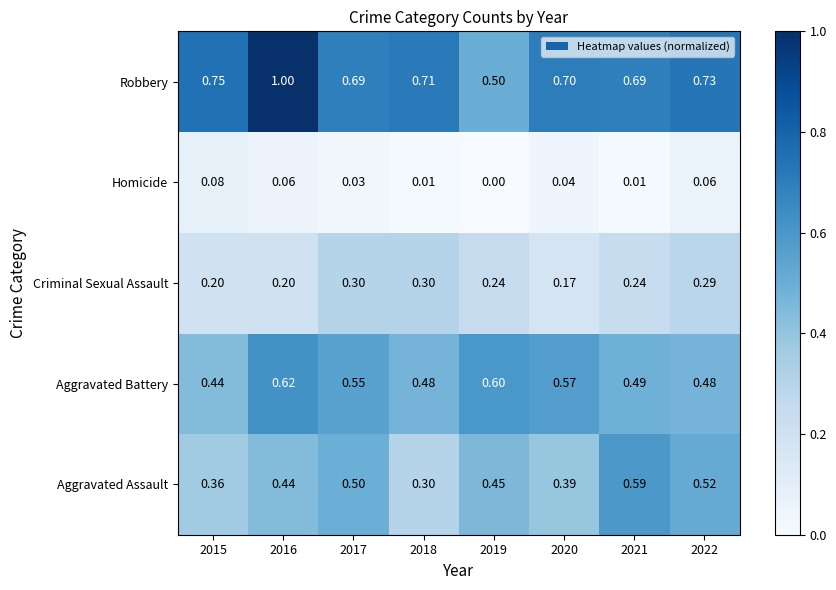

List the series in order of their peak value, highest first.

Robbery, Aggravated Battery, Aggravated Assault, Criminal Sexual Assault, Homicide